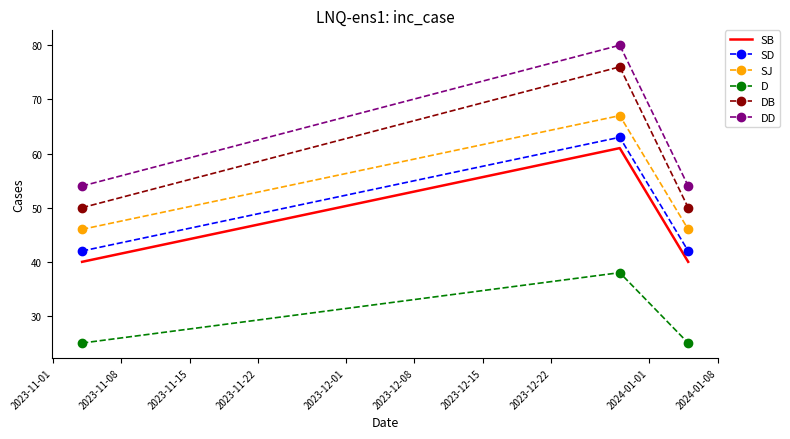

What are all the series names shown in the legend?

SB, SD, SJ, D, DB, DD